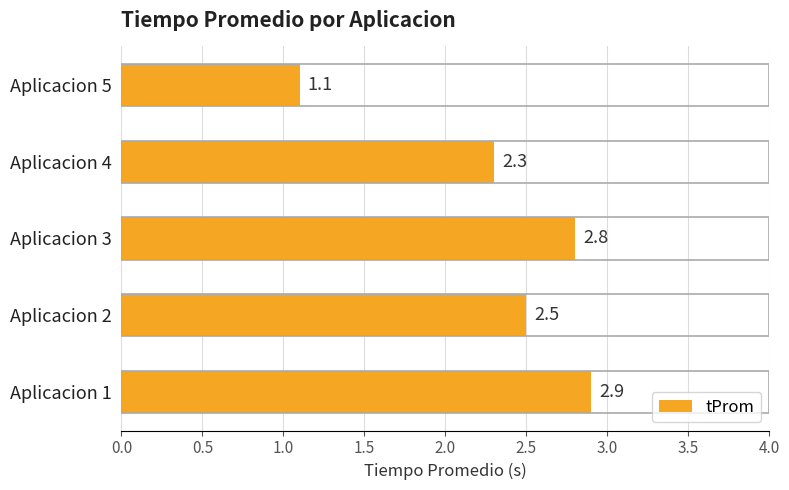

What is the smallest value displayed?

1.1